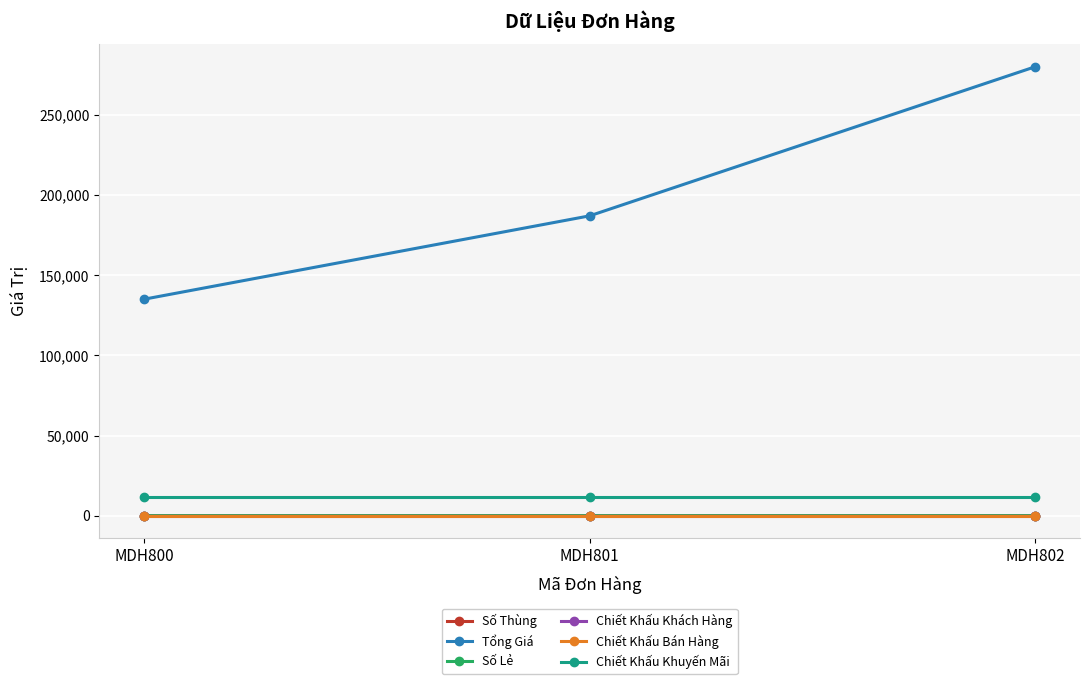

At how many categories does at least one series exceed 21819?

3